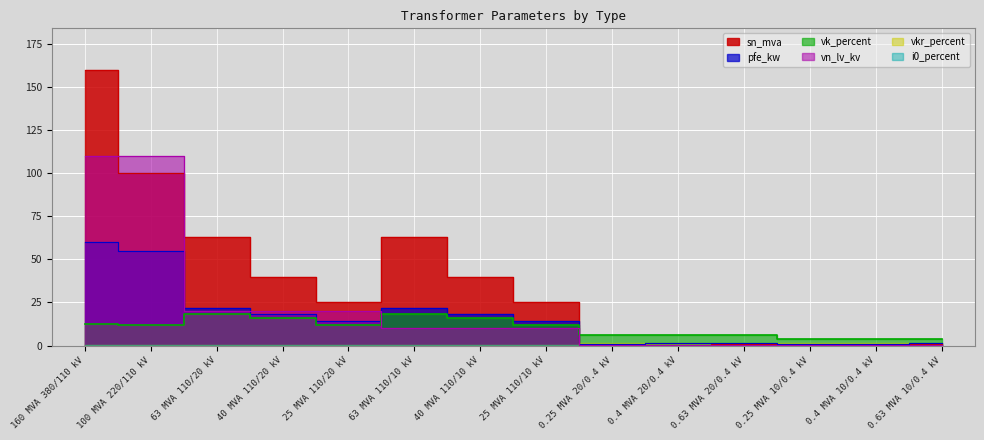

What position from the right is 25 MVA 110/20 kV?

10